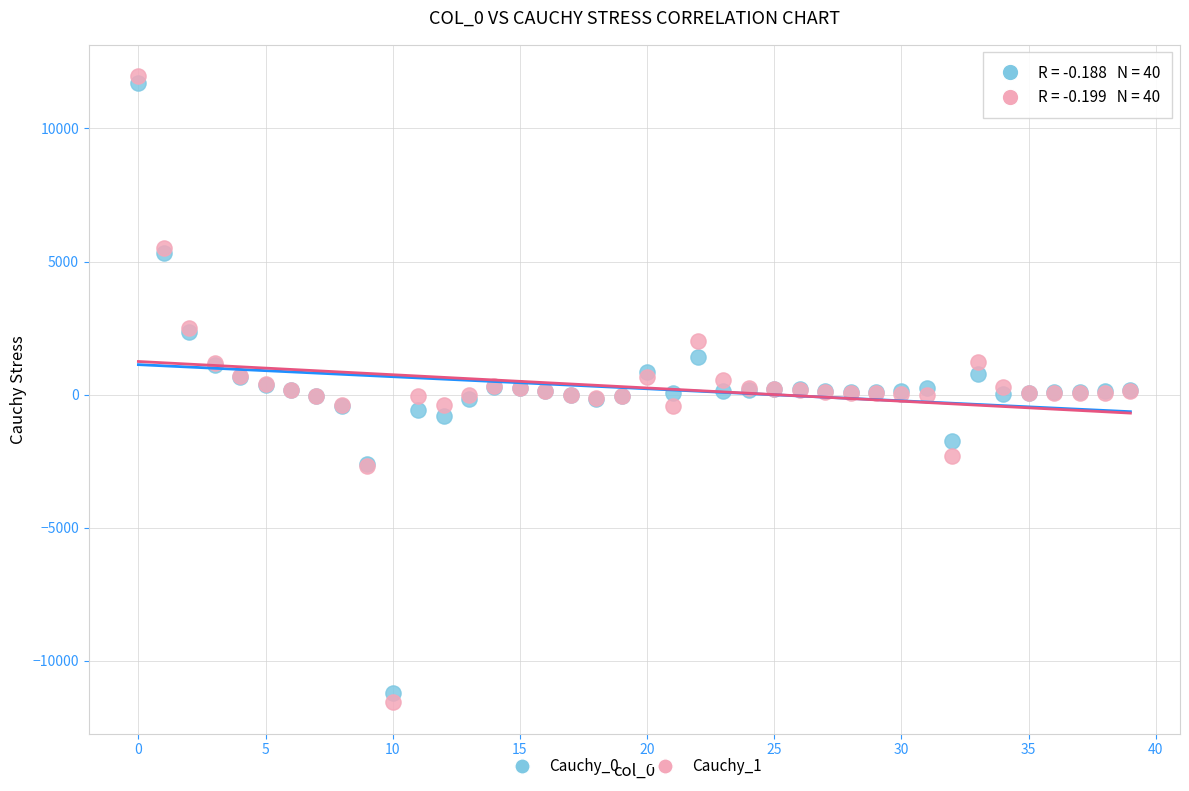

What are all the series names shown in the legend?

Cauchy_0, Cauchy_1